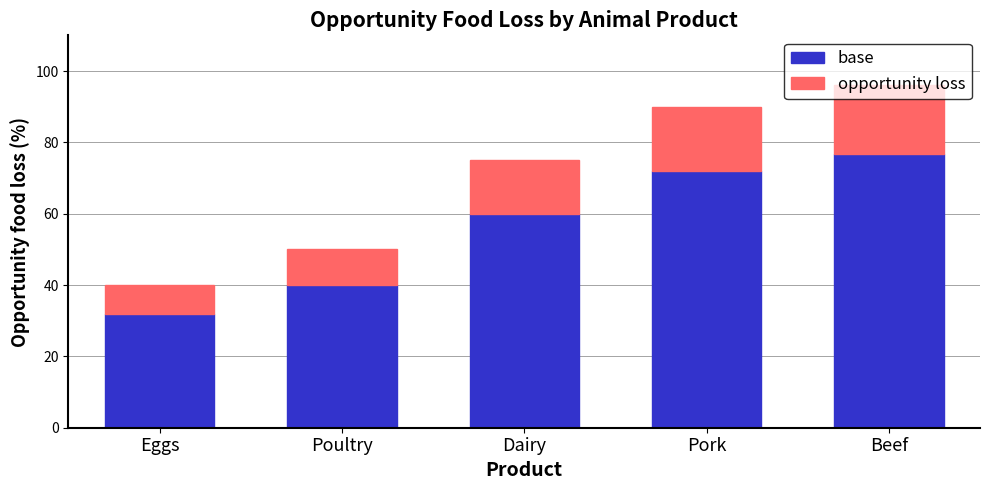

What is the highest value of the base series?

76.8